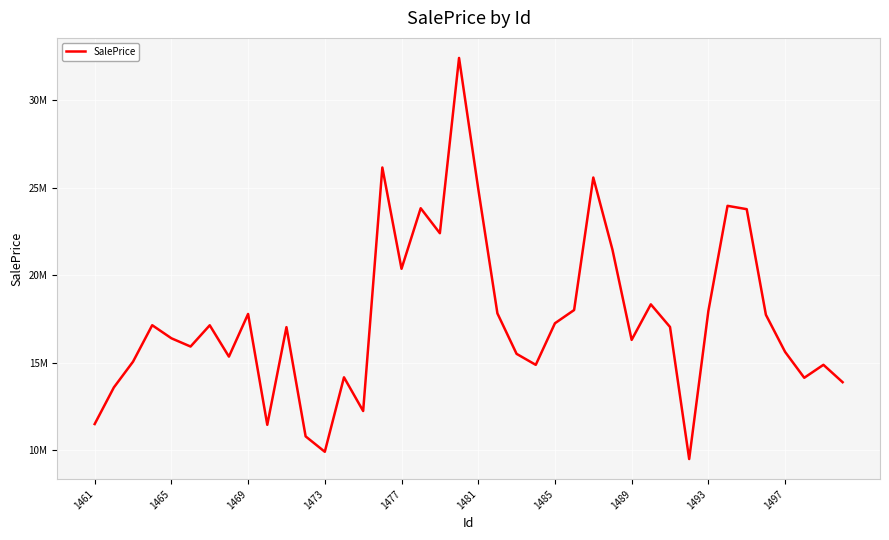

How many interior local valleys (lower than both neighbors) does the data have?

11